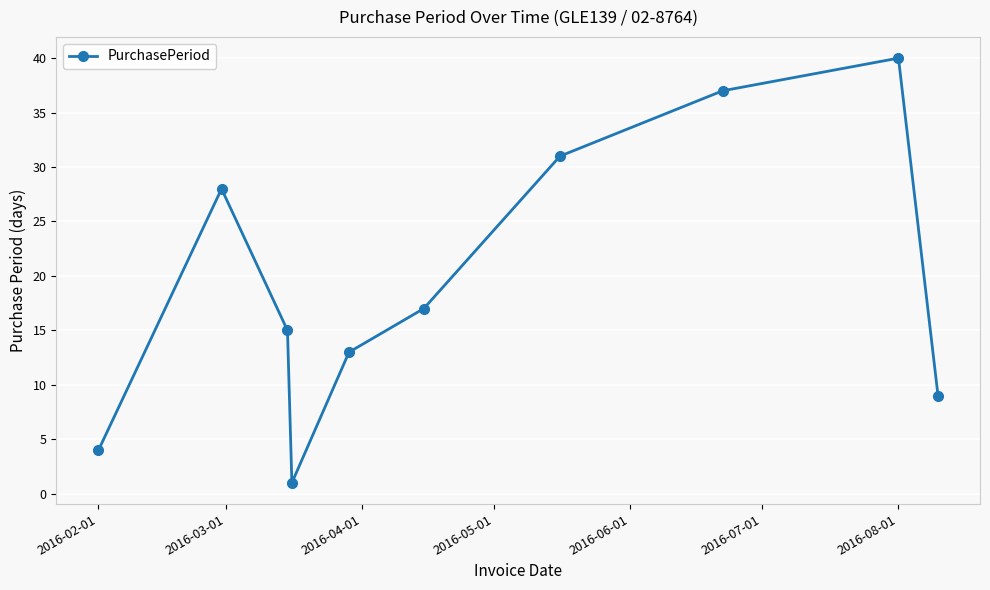

How many points are lower than both their immediate neighbors (excluding endpoints)?

1